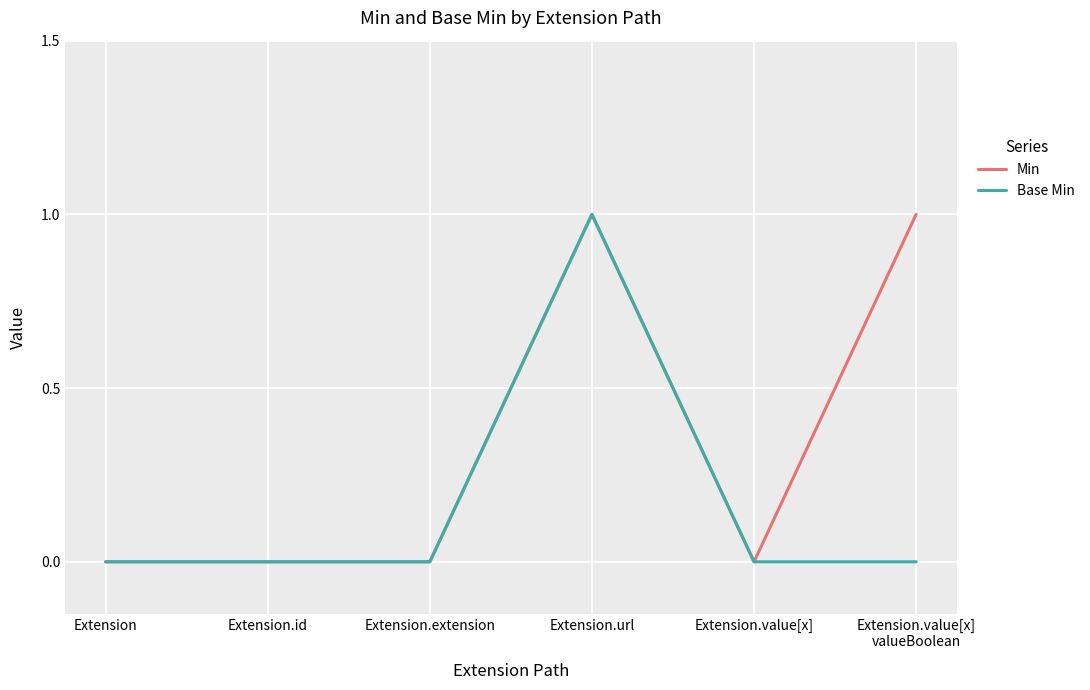

At which category is the sum across all series the highest?

Extension.url